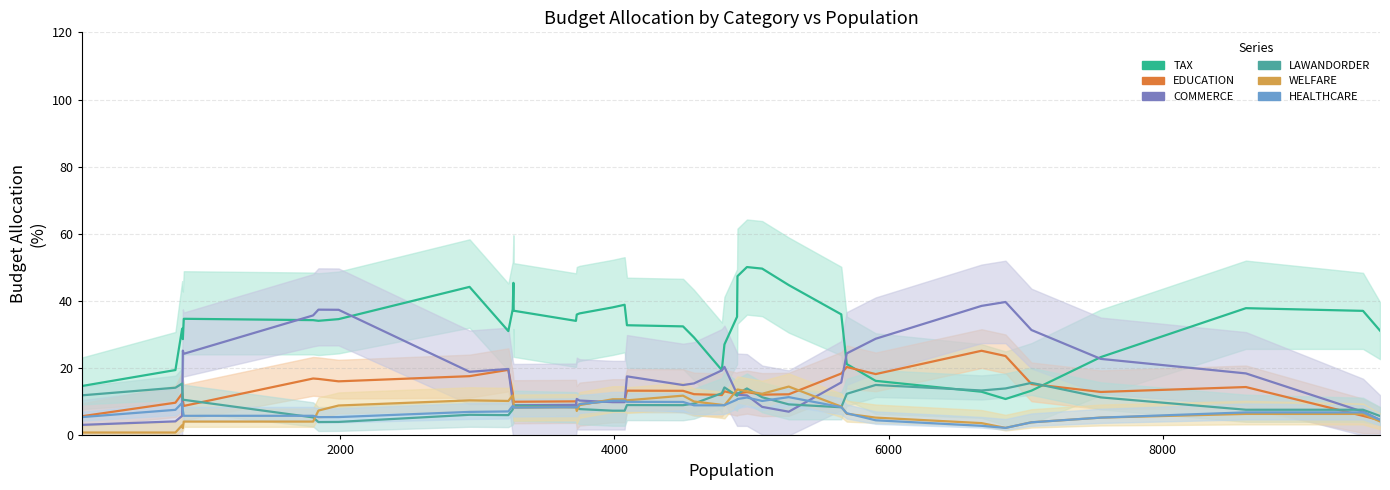

Count the number of categories in the chart.

38